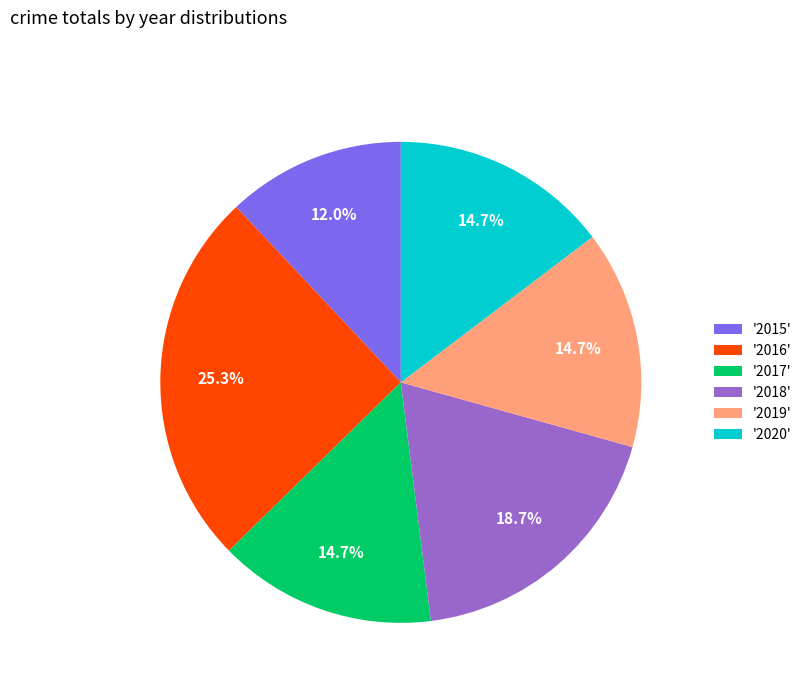

Which category has the smallest portion of the pie?

'2015'